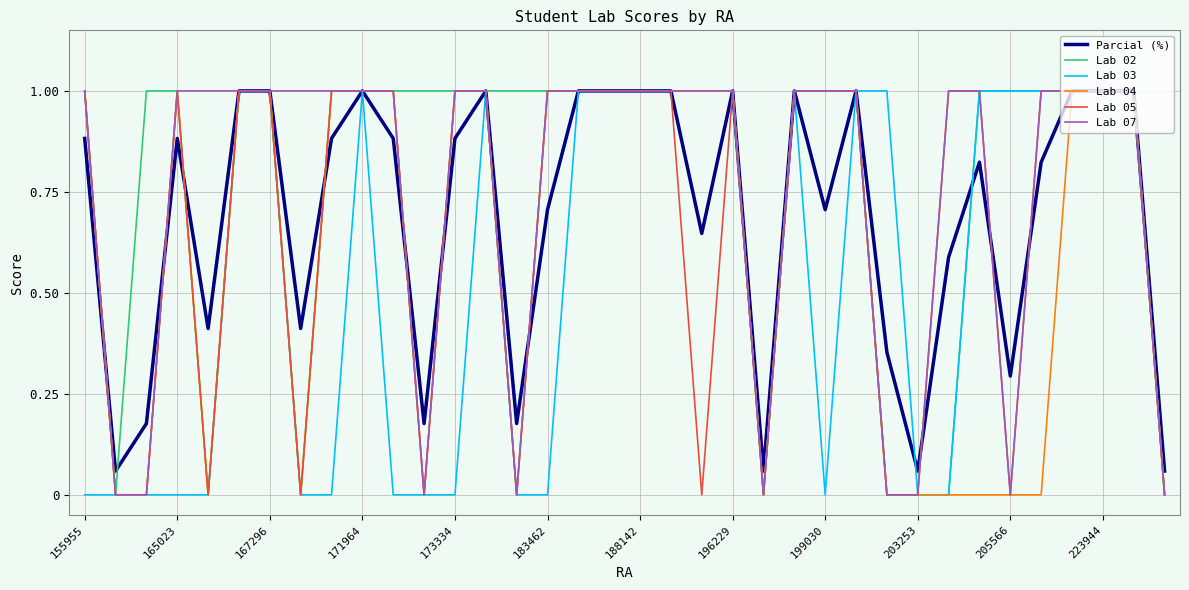

What is the maximum value shown in the chart?

1.0